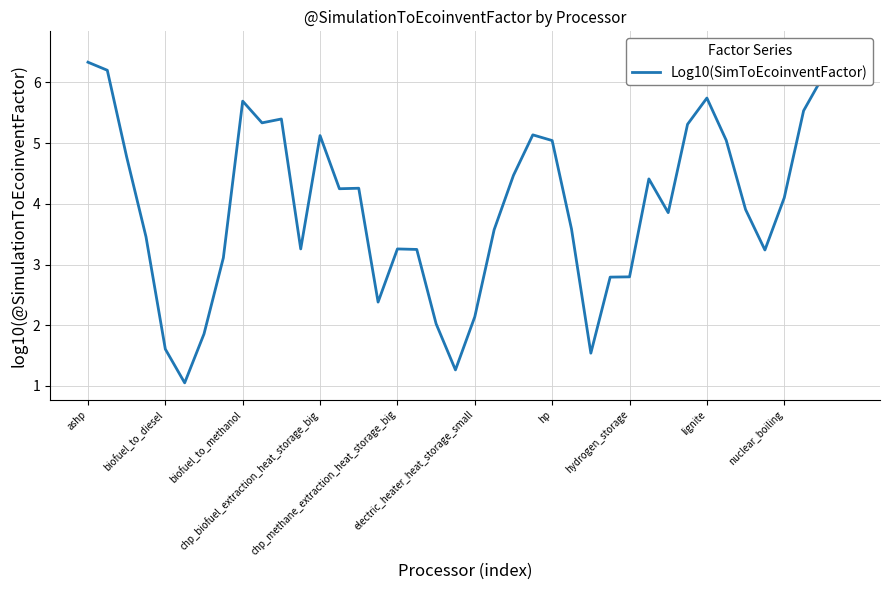

The chart shows a value of 2.0 at 18. True or false?

True